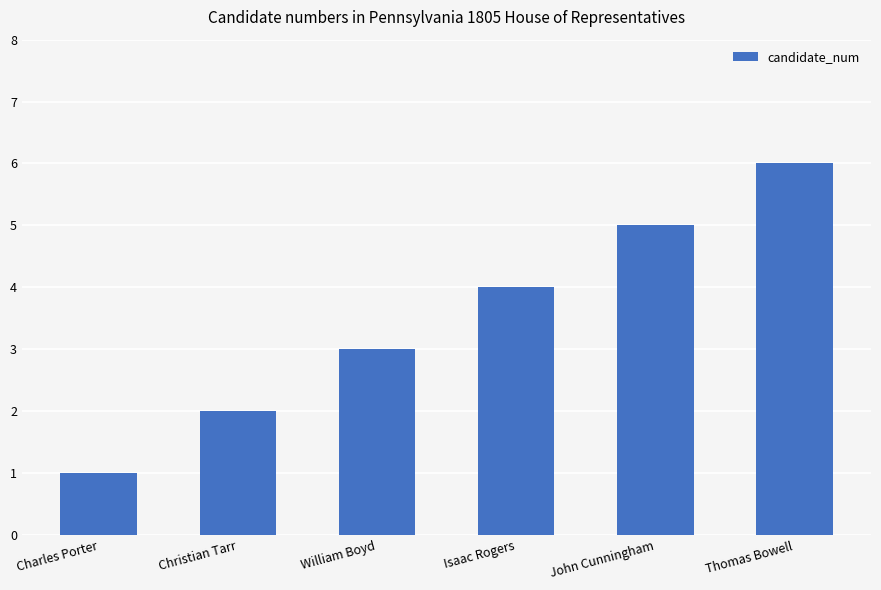

List the labels in order of value, smallest first.

Charles Porter, Christian Tarr, William Boyd, Isaac Rogers, John Cunningham, Thomas Bowell